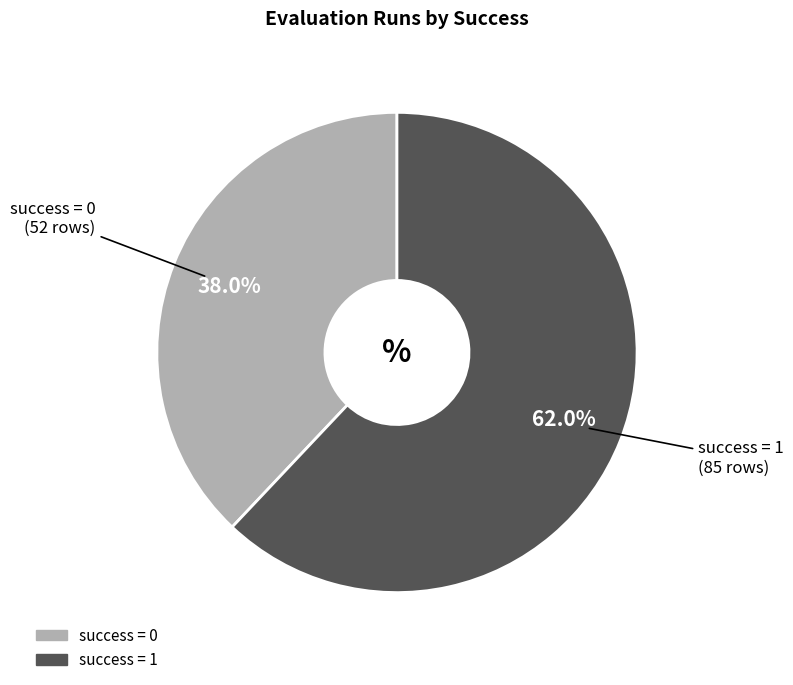

Does any single category account for the majority?

Yes